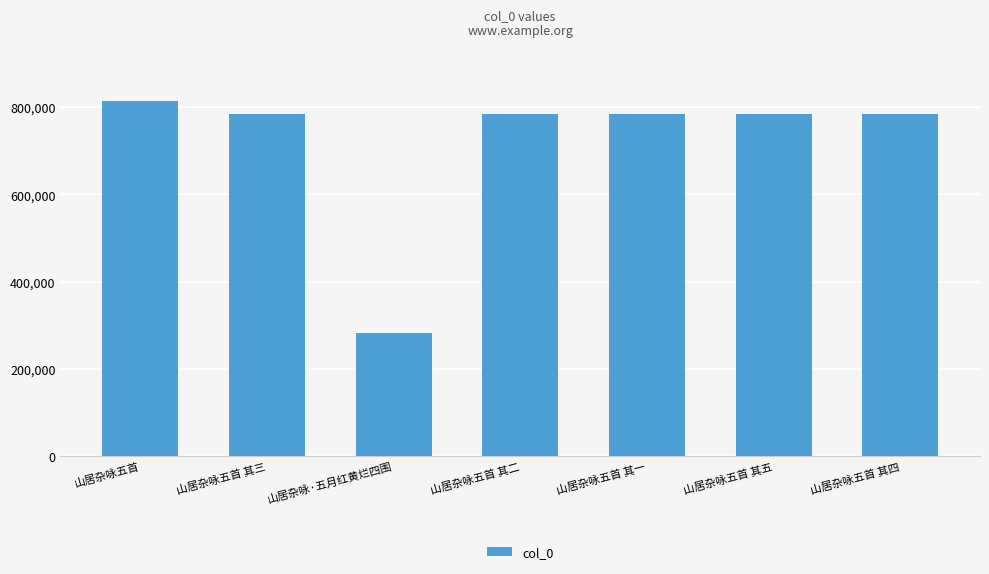

How many bars are there in total?

7